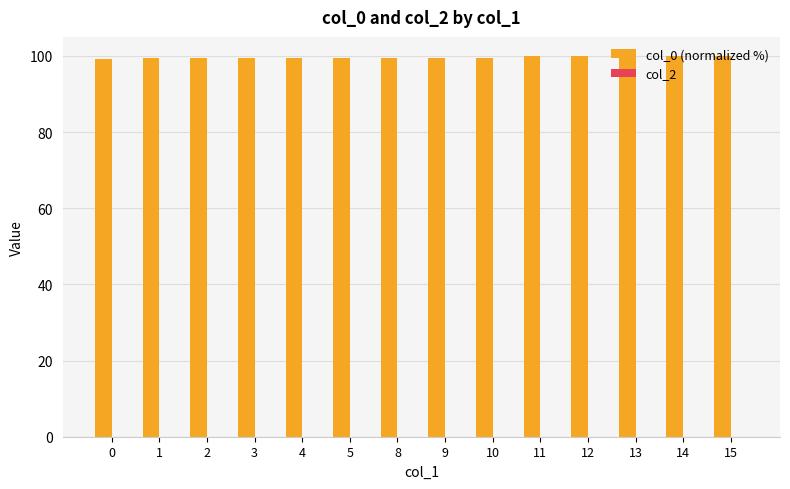

Is it true that the value at 9 is 99.4?

True